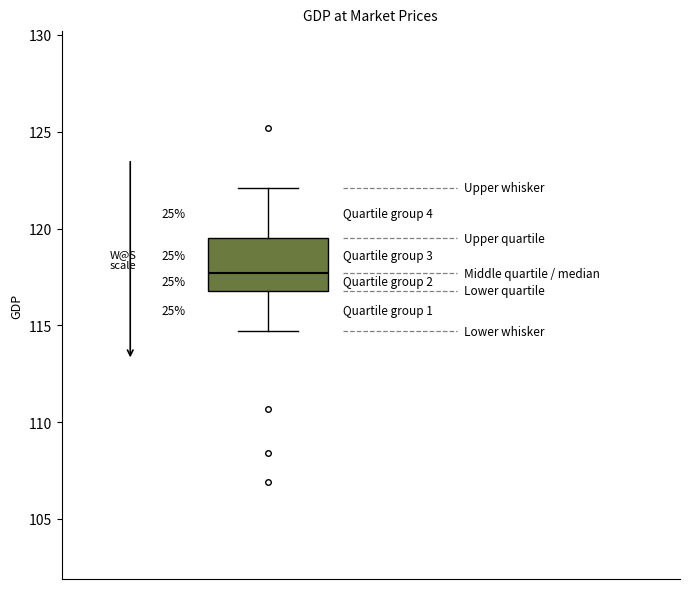

Read this box plot against the y-axis: the position of the median line, the range covered by the box, and the ends of both whiskers. The values are not printed on the chart, so give them approximately, as read against the axis.

median 117.5, box 117.0 to 119.5, whiskers 114.5 to 122.0